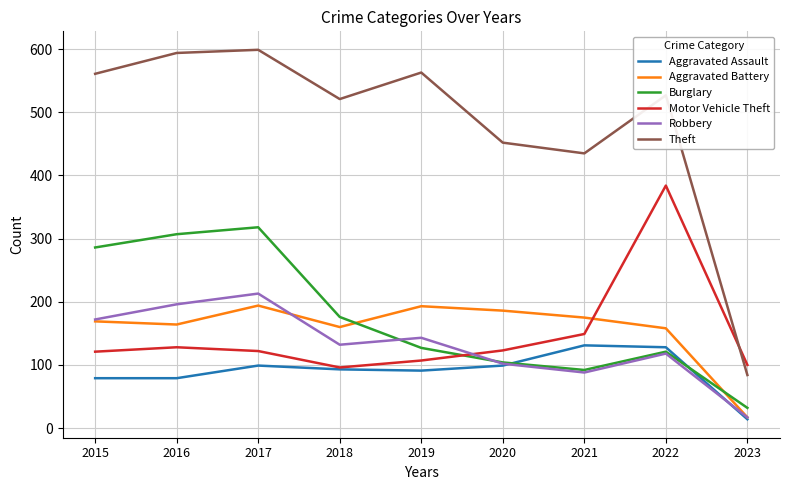

Which series has the widest spread of values?

Theft